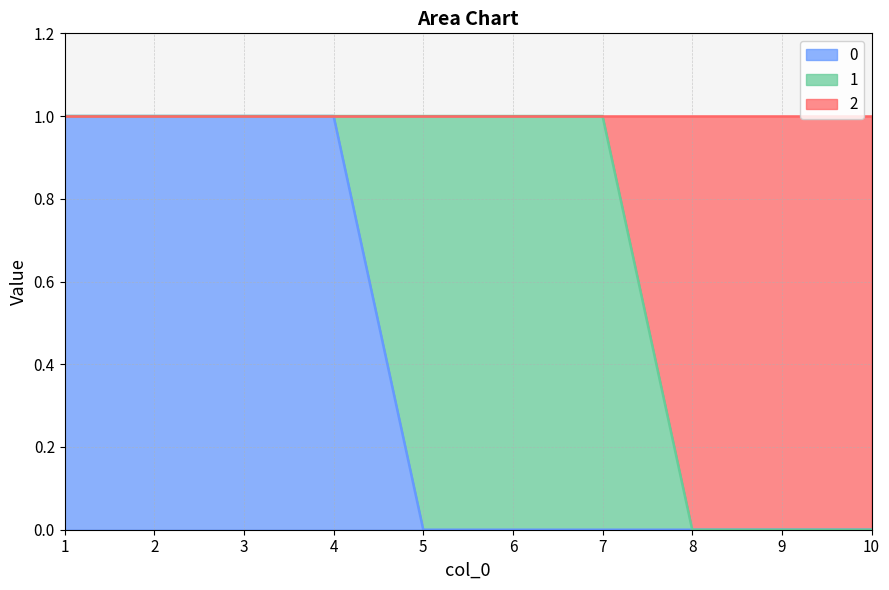

What is the maximum value for 2?

1